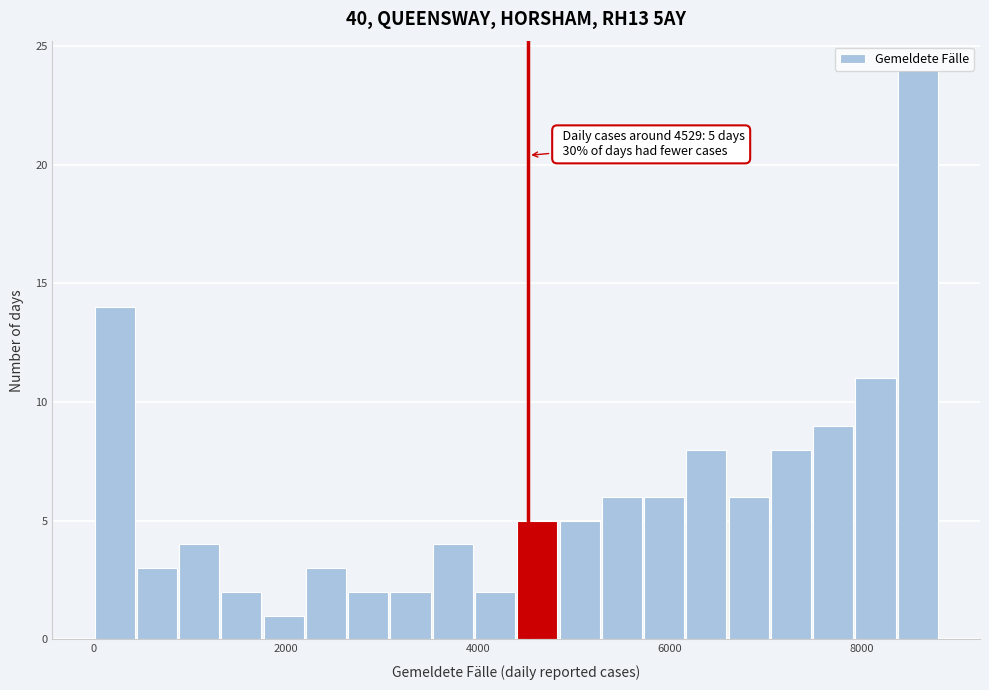

Read against the x-axis, roughly where is the centre of the tallest bar?

8600